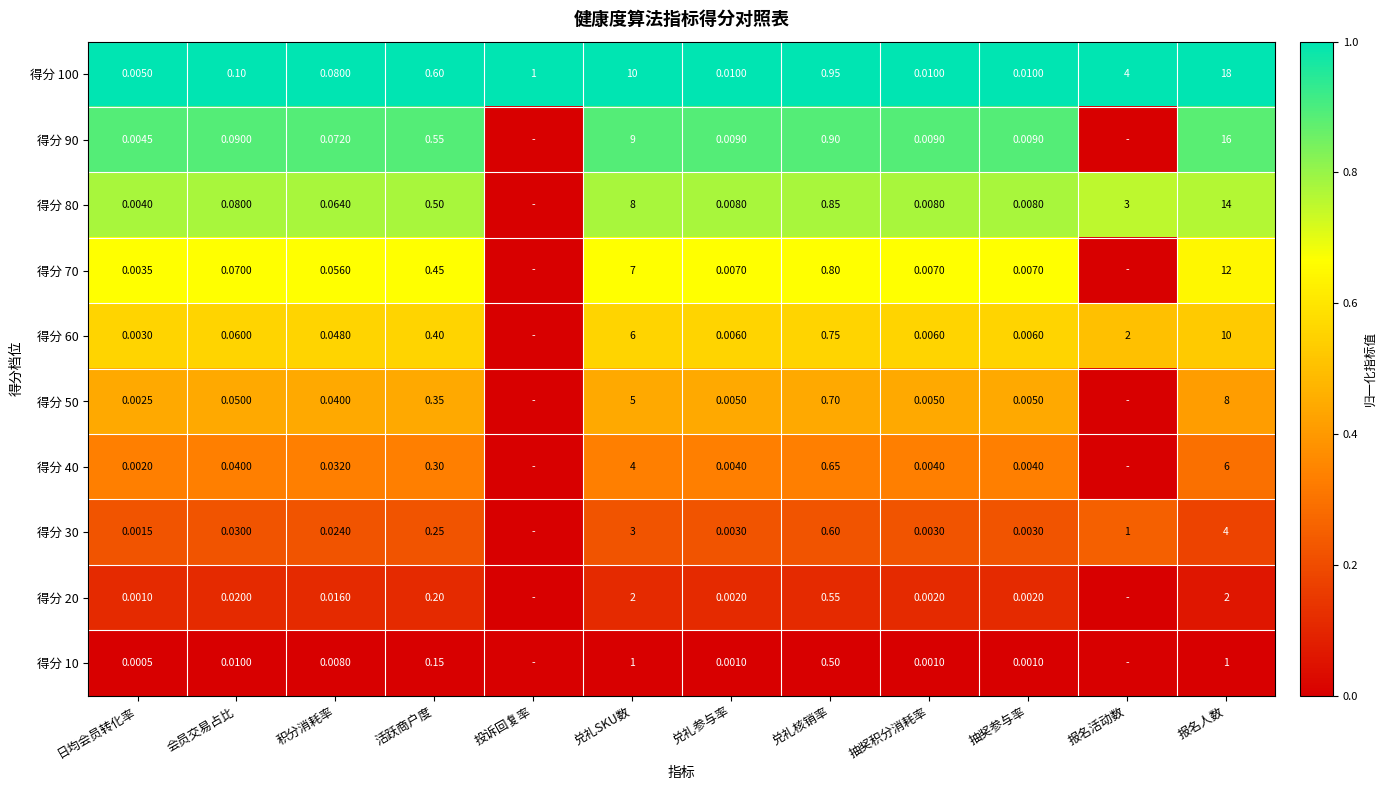

Which category has the highest value in the 得分 100 series?

报名人数